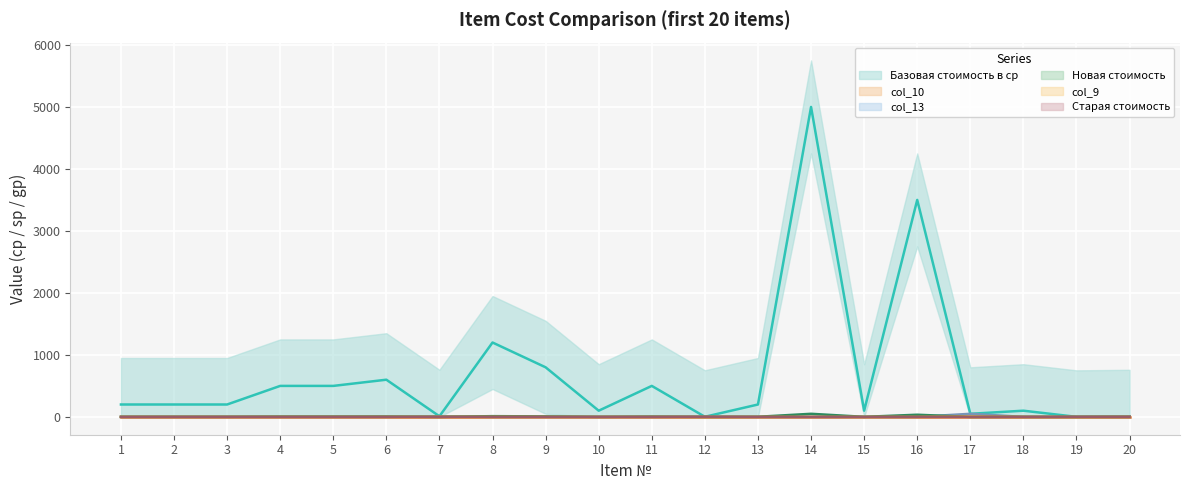

Which label corresponds to the largest value in the chart?

14